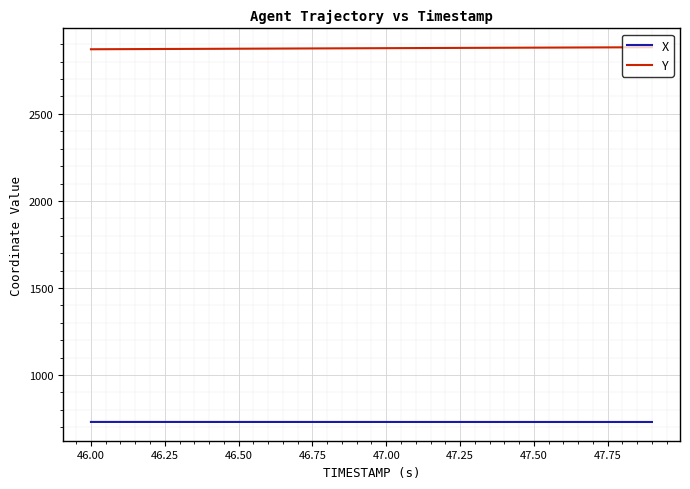

Which series has the largest total across all categories?

Y